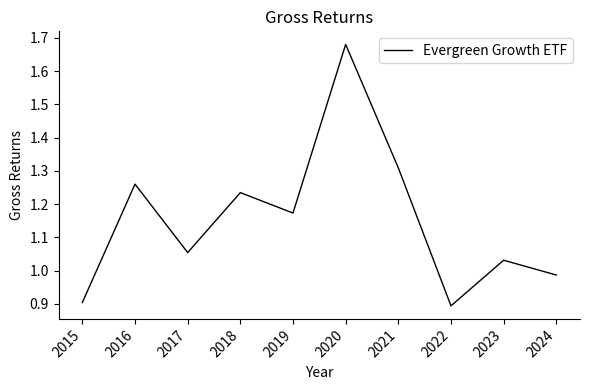

Which category has the highest value across all series?

2020